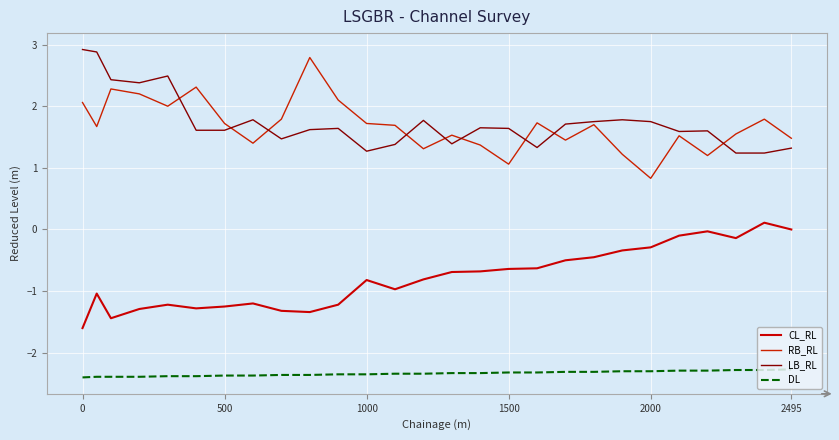

Which series has the largest total across all categories?

LB_RL